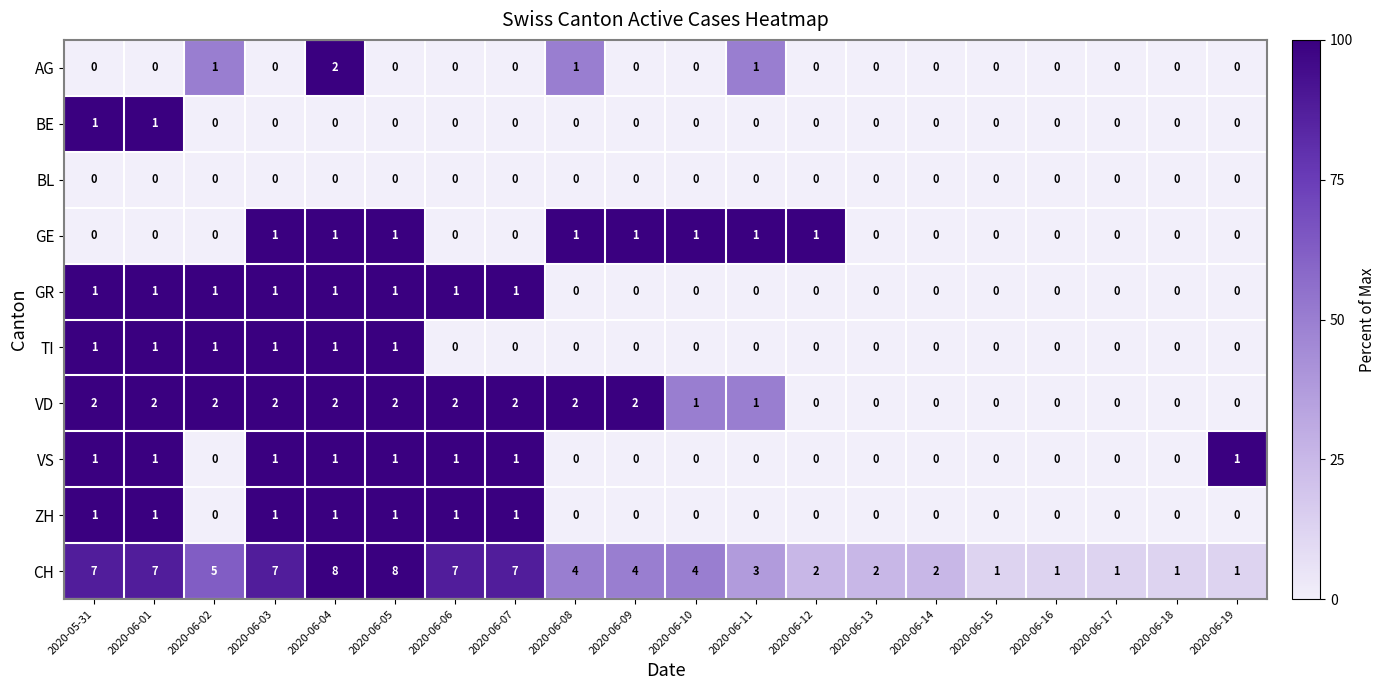

At which category is the sum across all series the highest?

2020-06-04